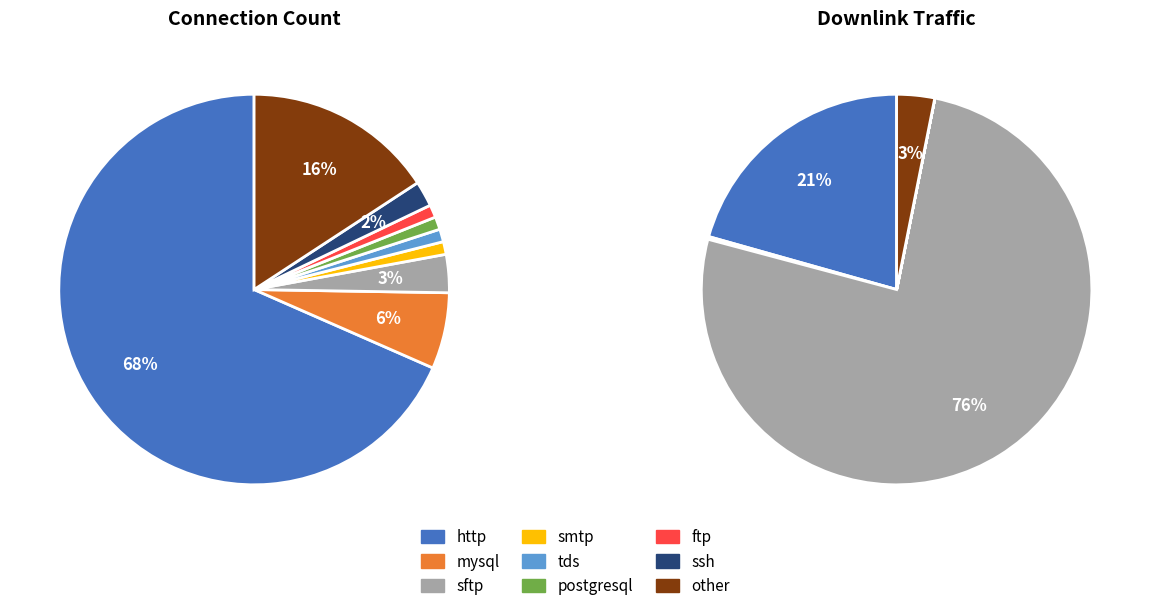

Combined, do ftp and postgresql account for over 50%?

No